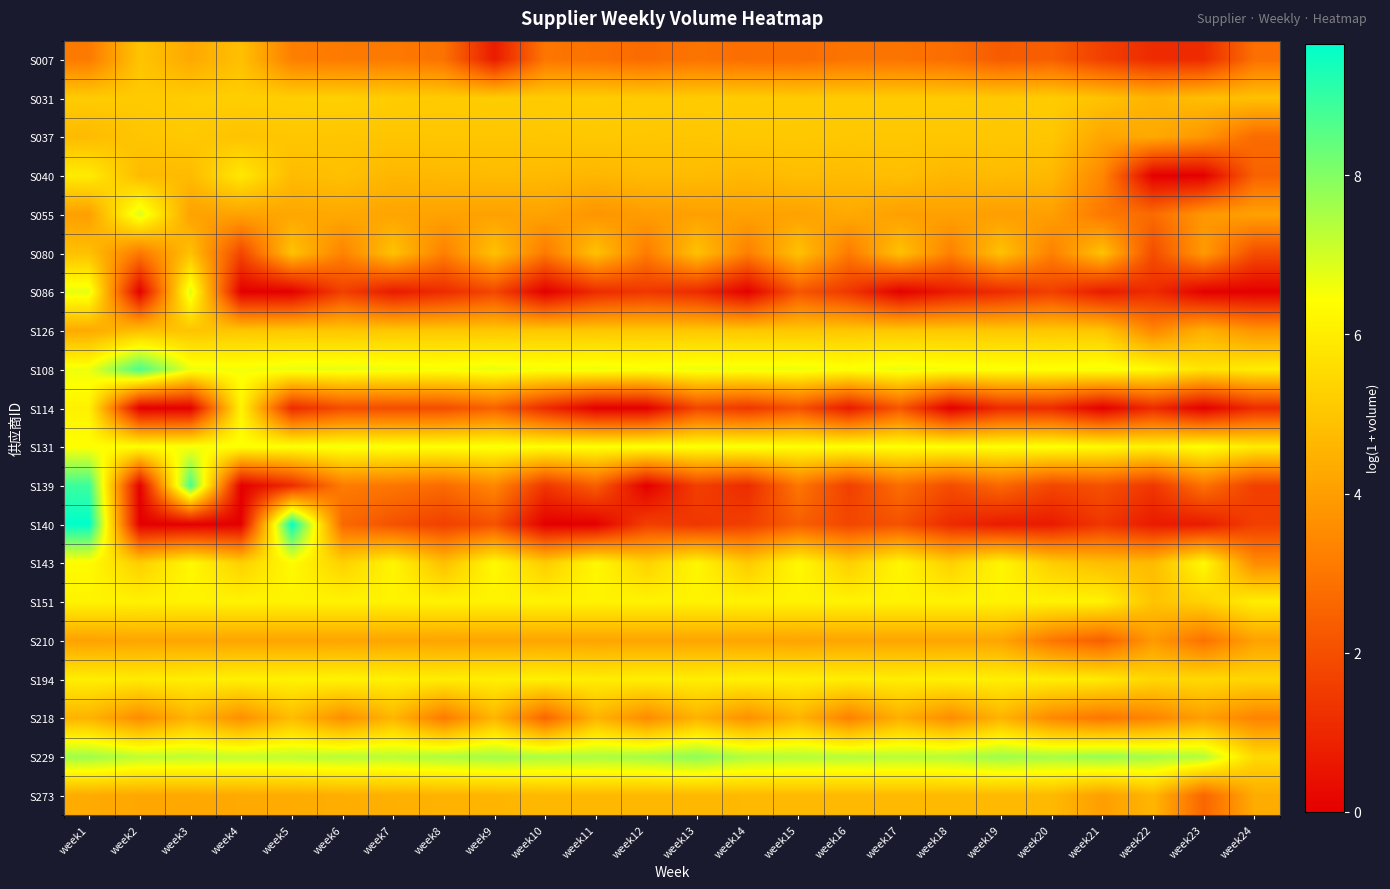

At how many categories does at least one series exceed 2?

24